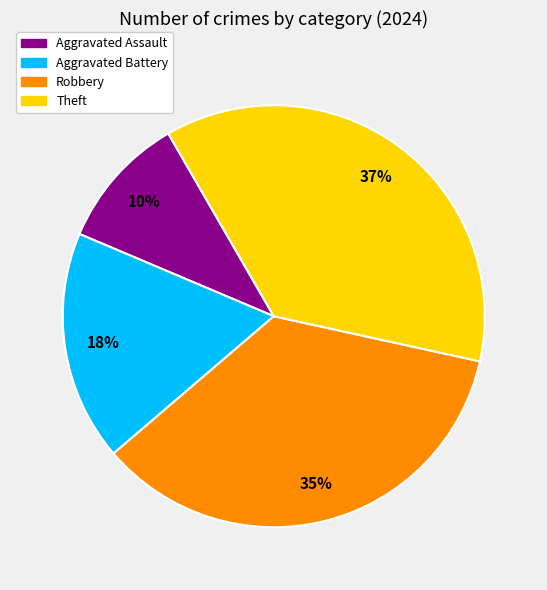

Is Aggravated Assault the majority of the pie?

No